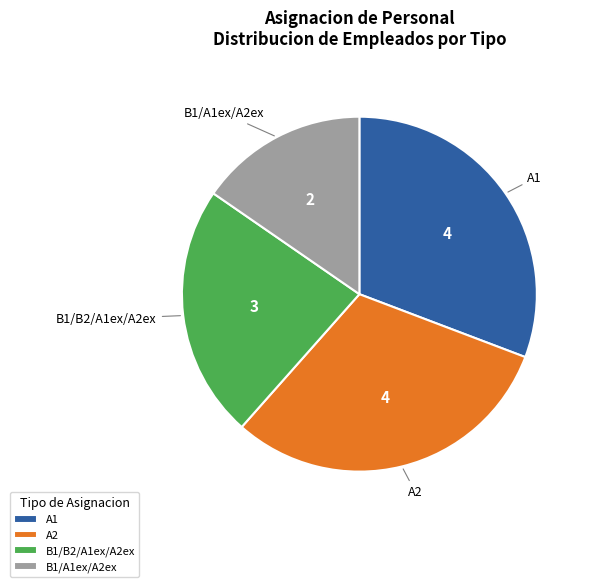

What is the smallest slice in the pie chart?

B1/A1ex/A2ex